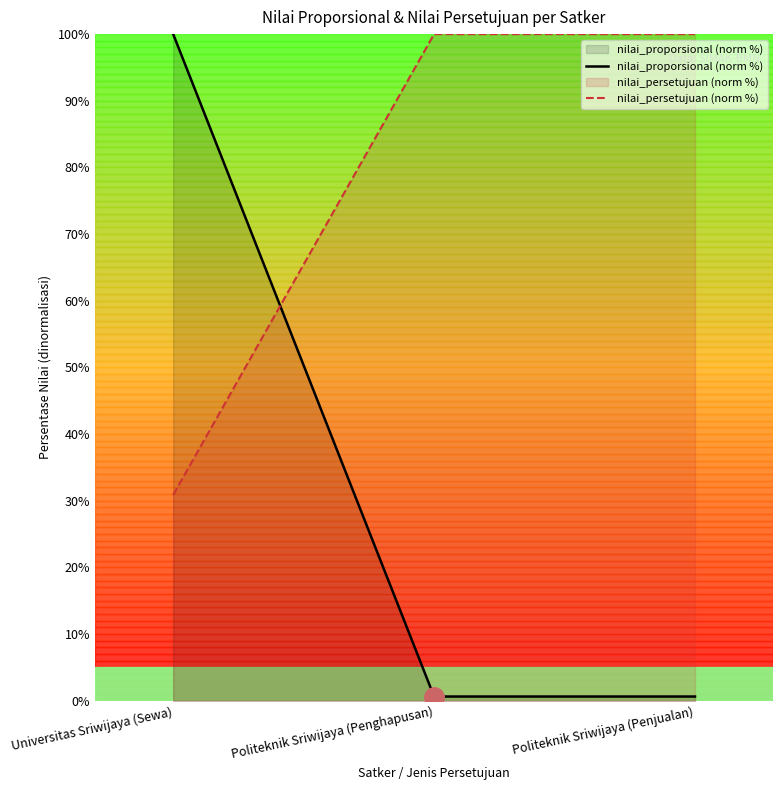

Is the value of nilai_proporsional (norm %) at Politeknik Sriwijaya (Penghapusan) greater than the value of nilai_persetujuan (norm %) at Universitas Sriwijaya (Sewa)?

No